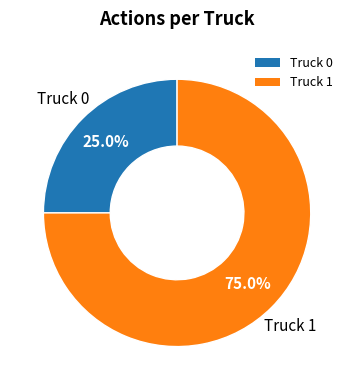

Rank the categories by value from lowest to highest.

Truck 0, Truck 1